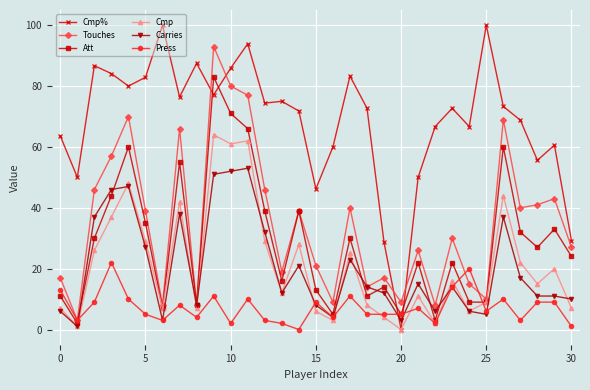

Which series has the largest total across all categories?

Cmp%